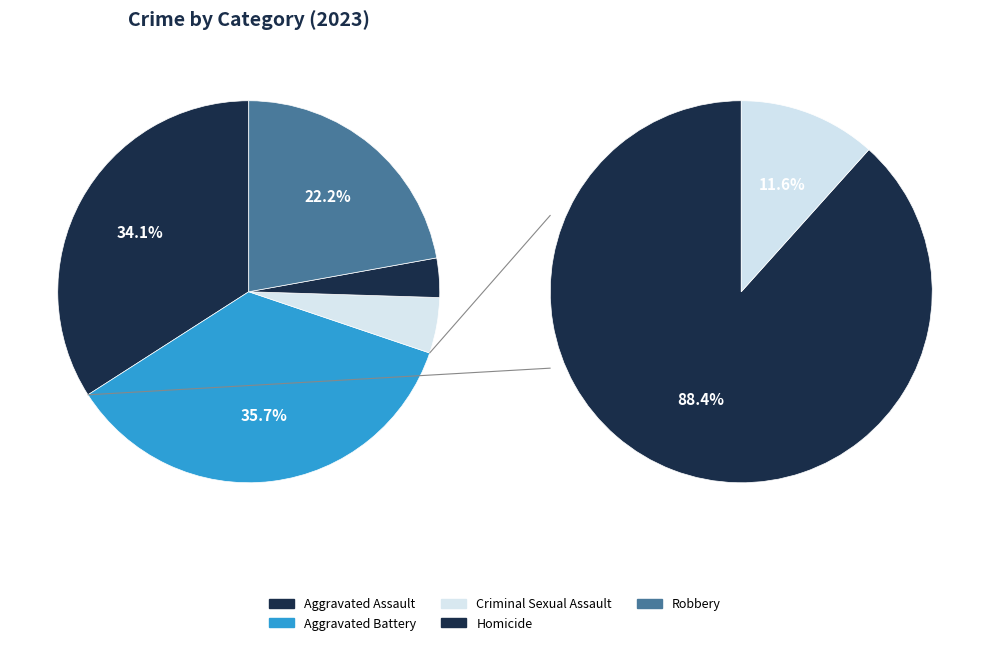

True or false: Homicide accounts for 3% of the total.

True